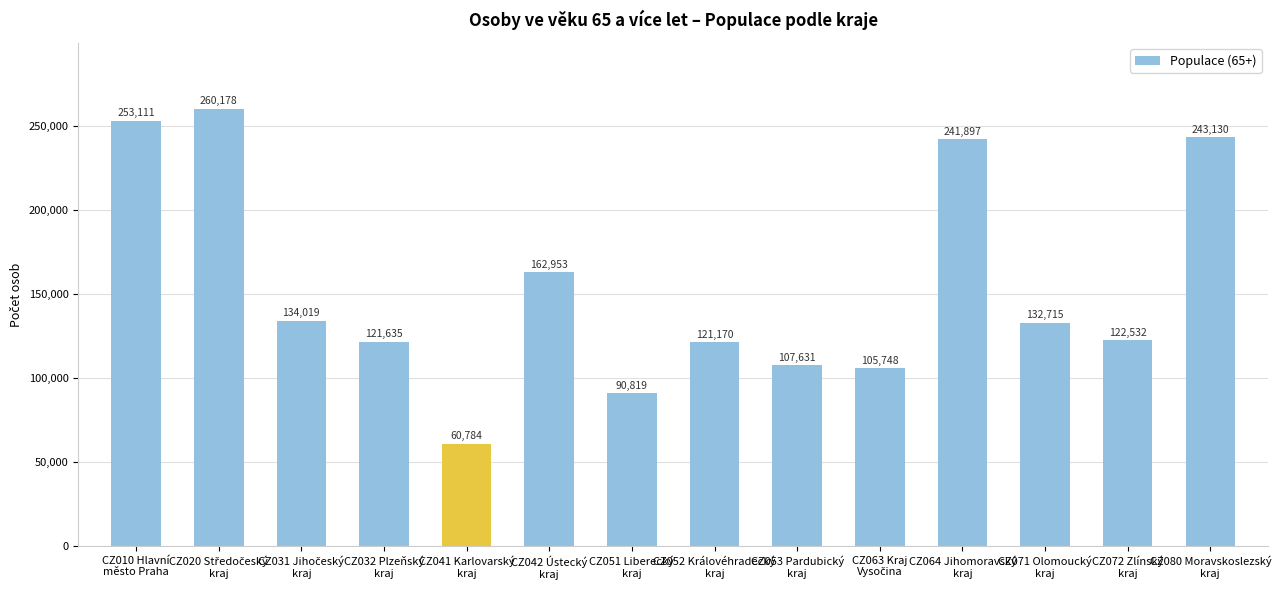

What is the average value?

154166